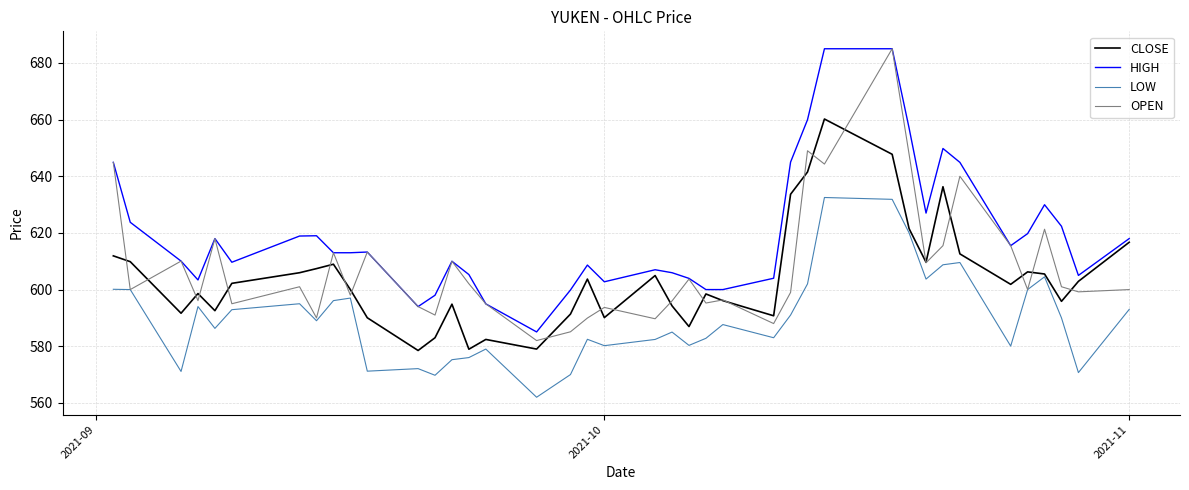

True or false: LOW and HIGH intersect in this chart.

False